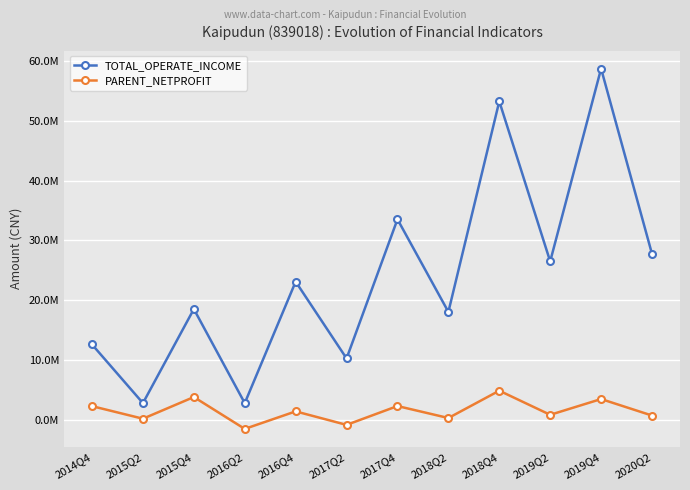

Reading right to left, list all the values displayed in this chart.

TOTAL_OPERATE_INCOME: 27745005.7	58712688.7	26494789.9	53249147.1	18053128.0	33530747.6	10273316.6	23109704.1	2805845.2	18527082.8	2808156.9	12606327.1
PARENT_NETPROFIT: 731102.2	3487332.1	853474.3	4884237.5	316769.7	2316991.4	-830595.3	1425499.1	-1502802.9	3823511.9	200766.6	2300558.1